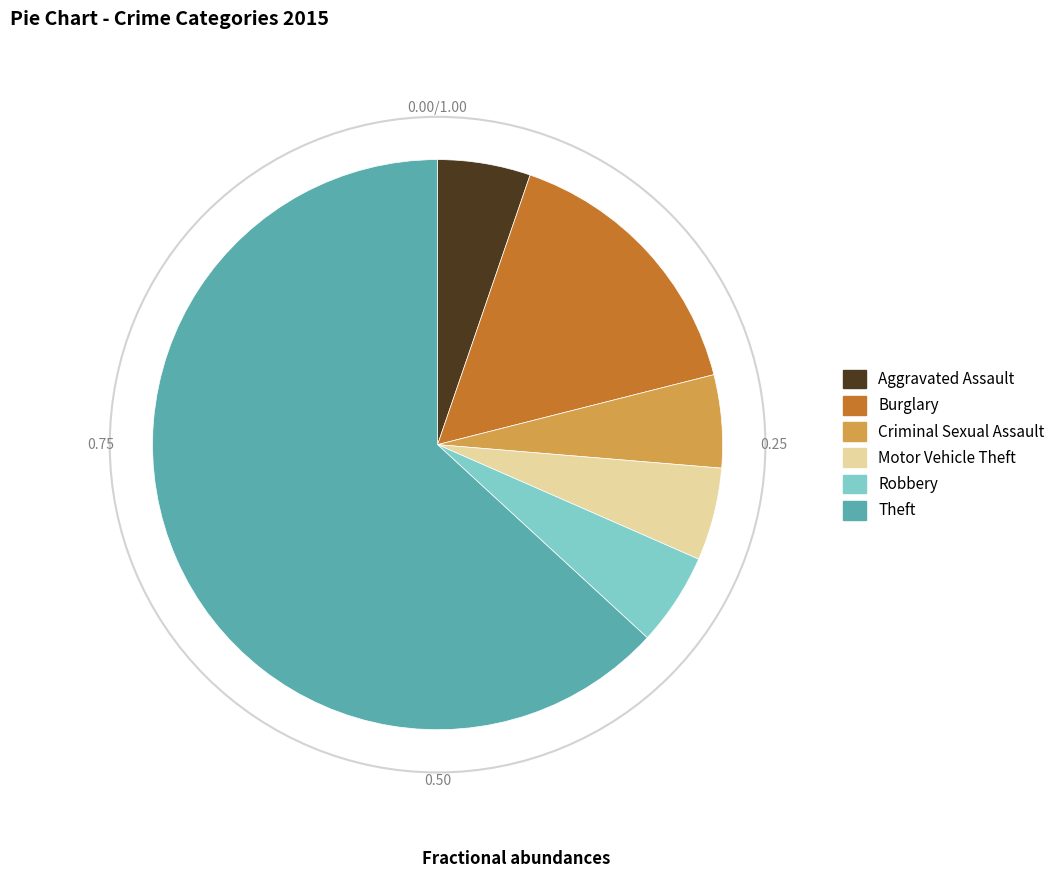

Which has a higher value, Aggravated Assault or Burglary?

Burglary